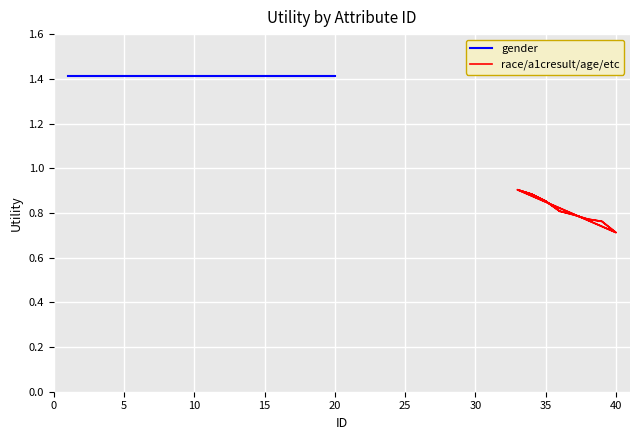

What is the lowest value of the race/a1cresult/age/etc series?

0.7